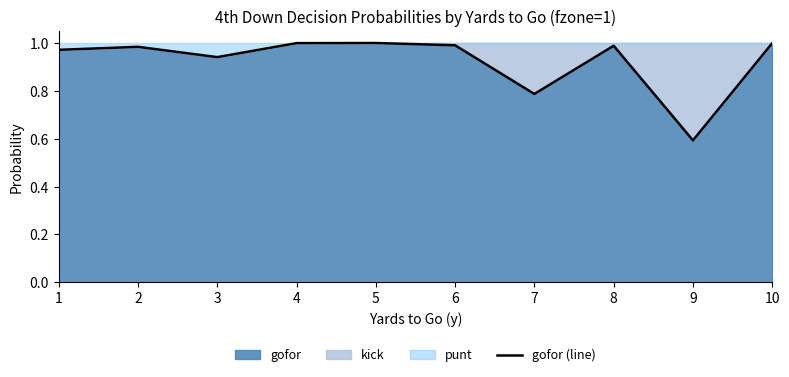

What value does the data have at 10?

1.0